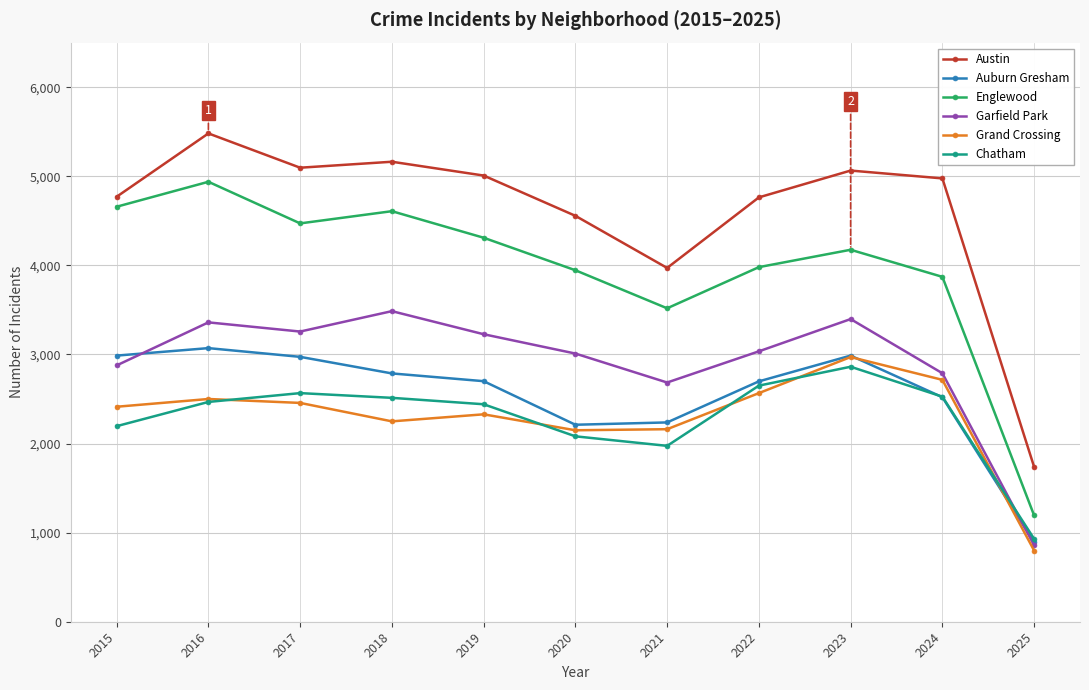

Does the chart have visible grid lines?

Yes